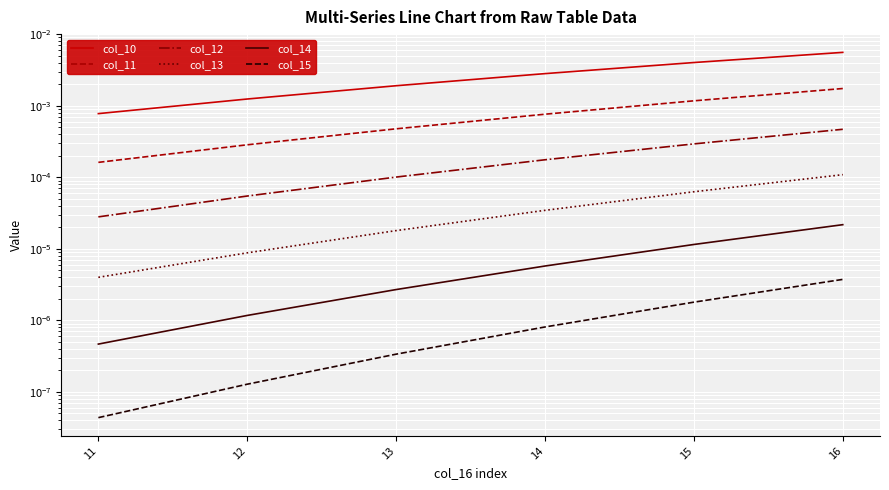

True or false: col_15 and col_11 intersect in this chart.

False